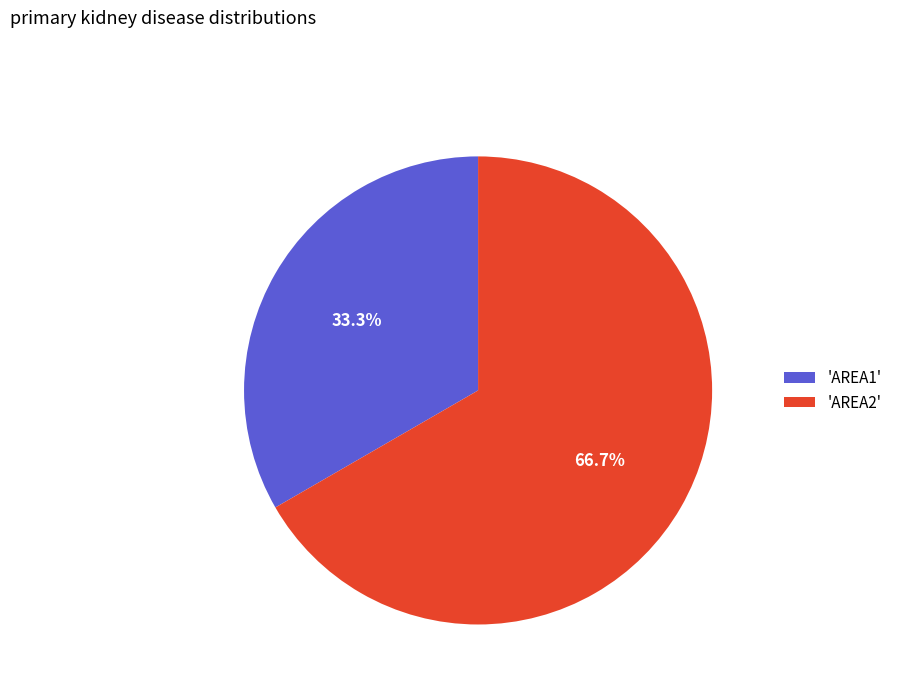

Approximately how many times larger is the value at 'AREA2' compared to 'AREA1'?

2.0